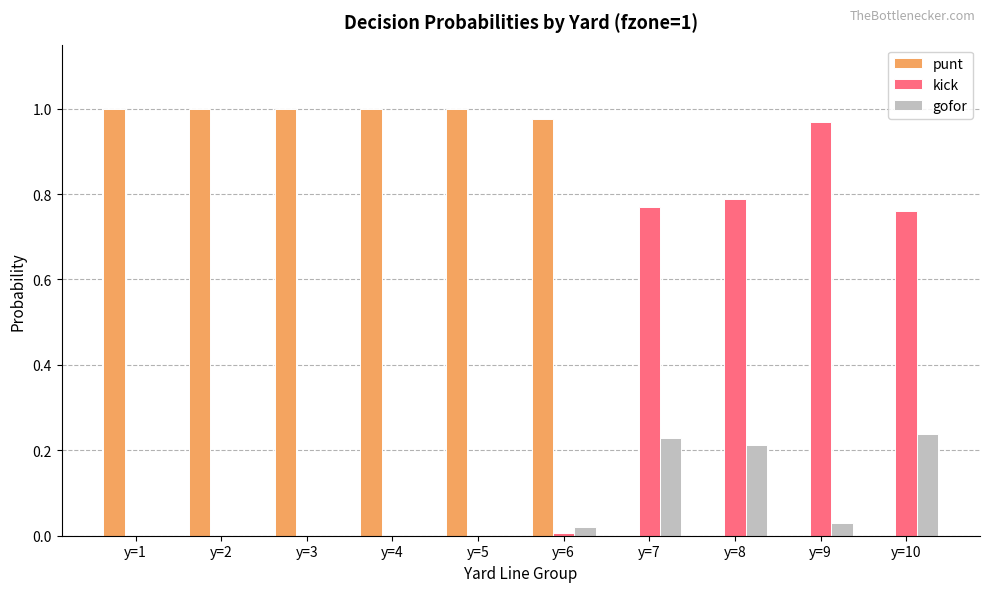

True or false: gofor has a value of 0.4 at y=7.

False